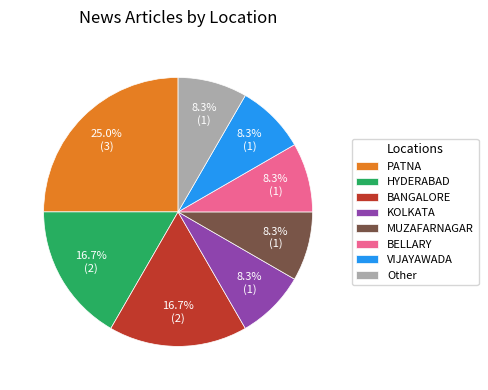

To the nearest percent, what is the average slice percentage?

12%